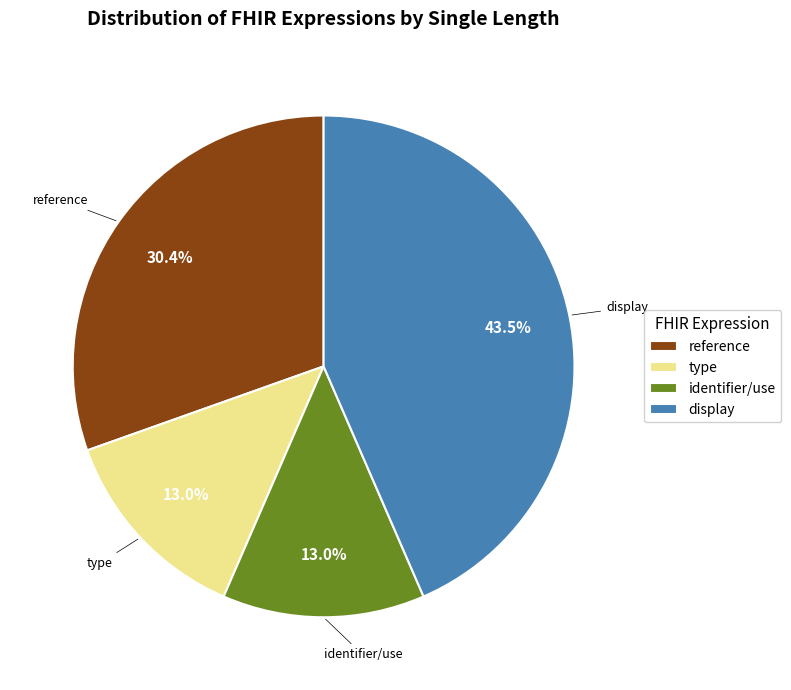

Which category has the biggest portion of the pie?

display